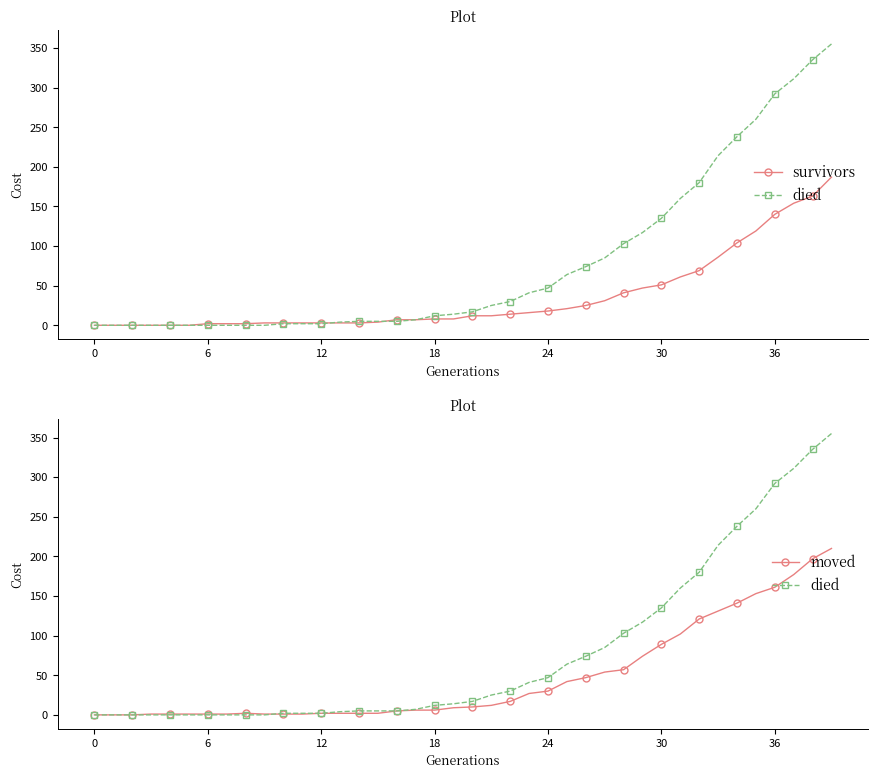

At which label does moved first exceed 10?

21